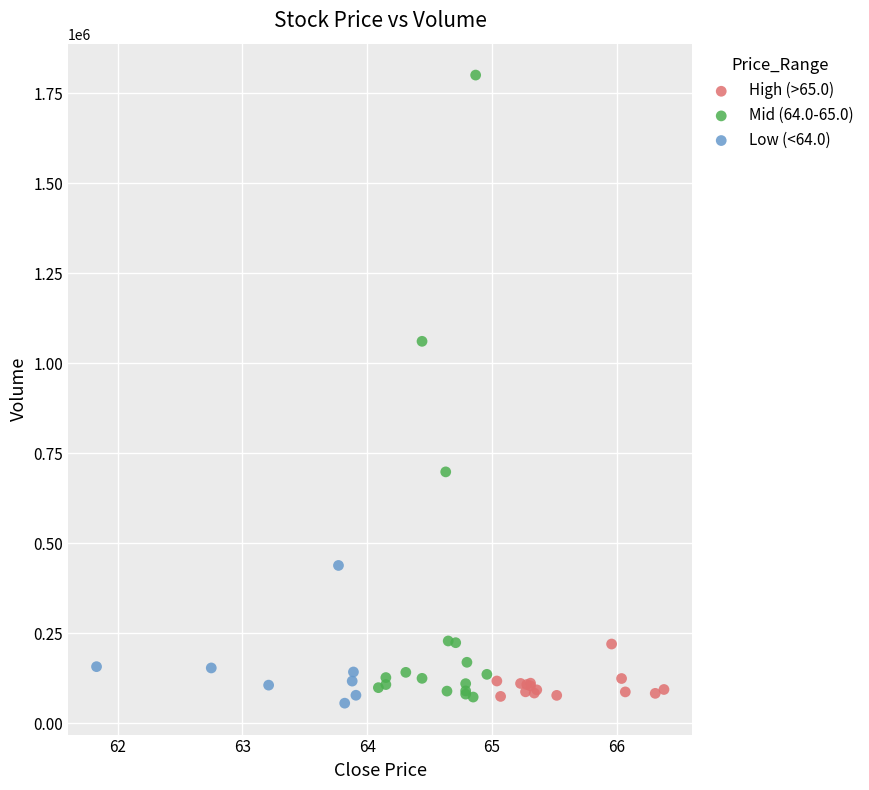

What are all the series names shown in the legend?

High (>65.0), Mid (64.0-65.0), Low (<64.0)